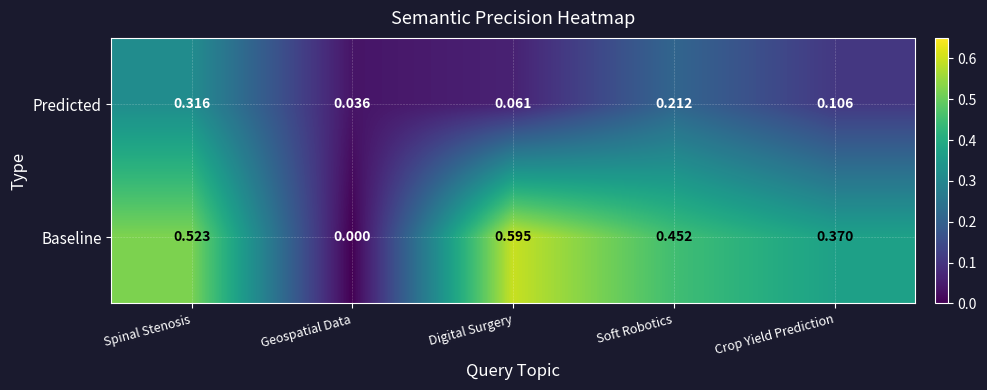

At Spinal Stenosis, list the series in order from largest to smallest.

Baseline, Predicted